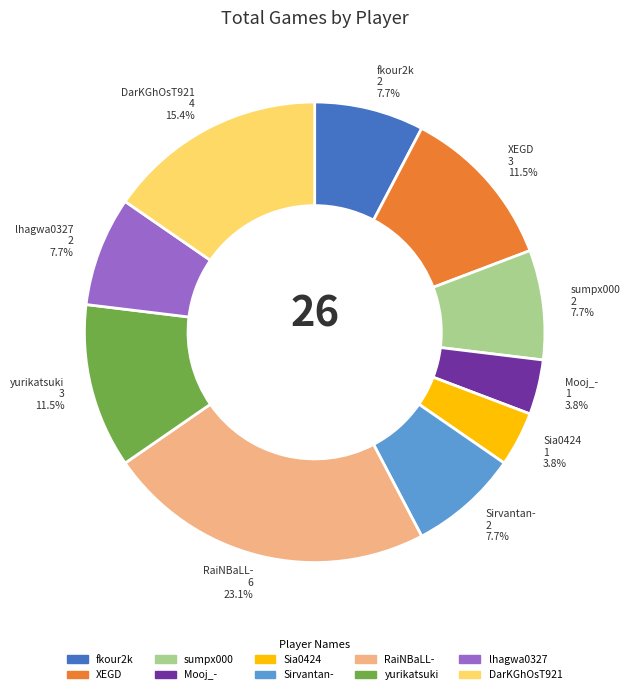

Which slice is the largest?

RaiNBaLL-